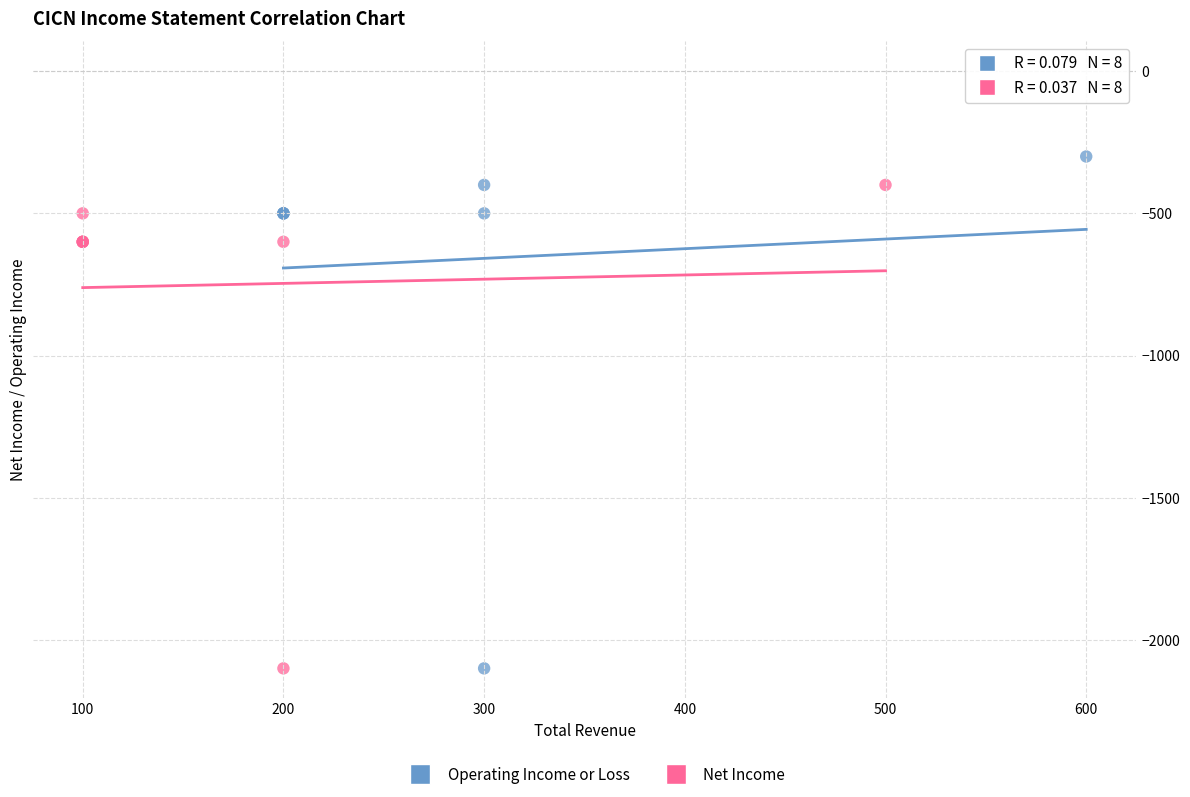

Which series reaches the maximum Y coordinate?

Operating Income or Loss